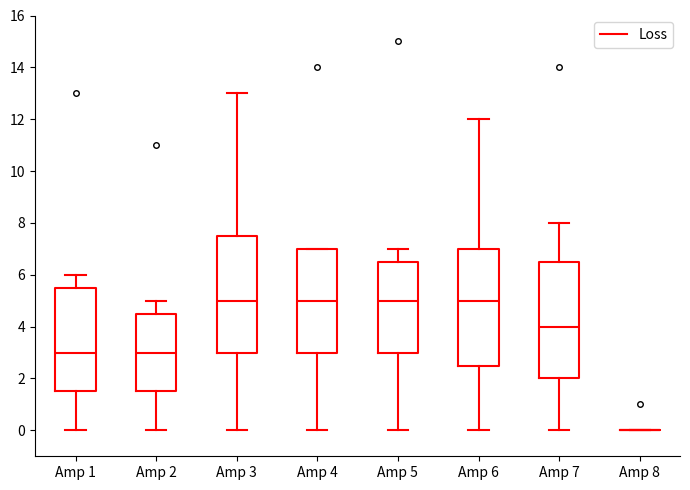

Reading left to right, read every box against the y-axis: the position of its median line, the range the box covers, and the ends of its whiskers. The values are not printed on the chart, so give them approximately, as read against the axis.

Amp 1: median 3.0, box 1.6 to 5.6, whiskers 0.0 to 6.0
Amp 2: median 3.0, box 1.6 to 4.6, whiskers 0.0 to 5.0
Amp 3: median 5.0, box 3.0 to 7.6, whiskers 0.0 to 13.0
Amp 4: median 5.0, box 3.0 to 7.0, whiskers 0.0 to 7.0
Amp 5: median 5.0, box 3.0 to 6.6, whiskers 0.0 to 7.0
Amp 6: median 5.0, box 2.6 to 7.0, whiskers 0.0 to 12.0
Amp 7: median 4.0, box 2.0 to 6.6, whiskers 0.0 to 8.0
Amp 8: box collapsed to a line at 0.0, whiskers 0.0 to 0.0